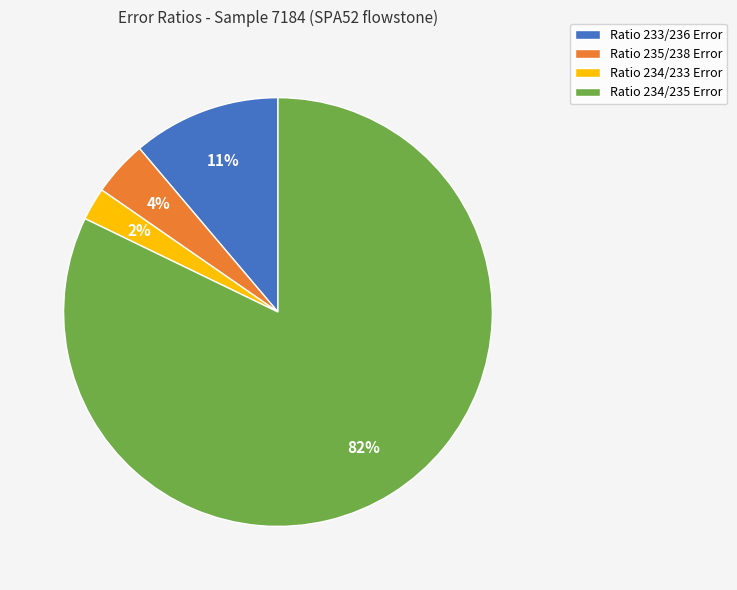

To the nearest percent, what percentage of the pie is Ratio 234/233 Error?

2%